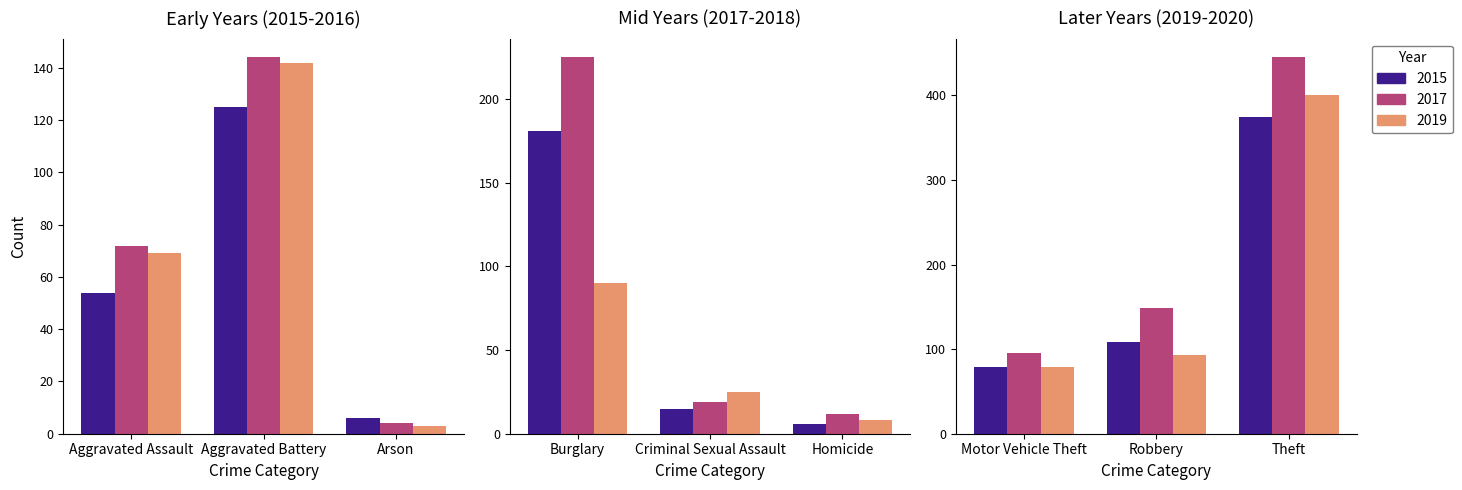

At which label is 2017 closest to 224?

Burglary